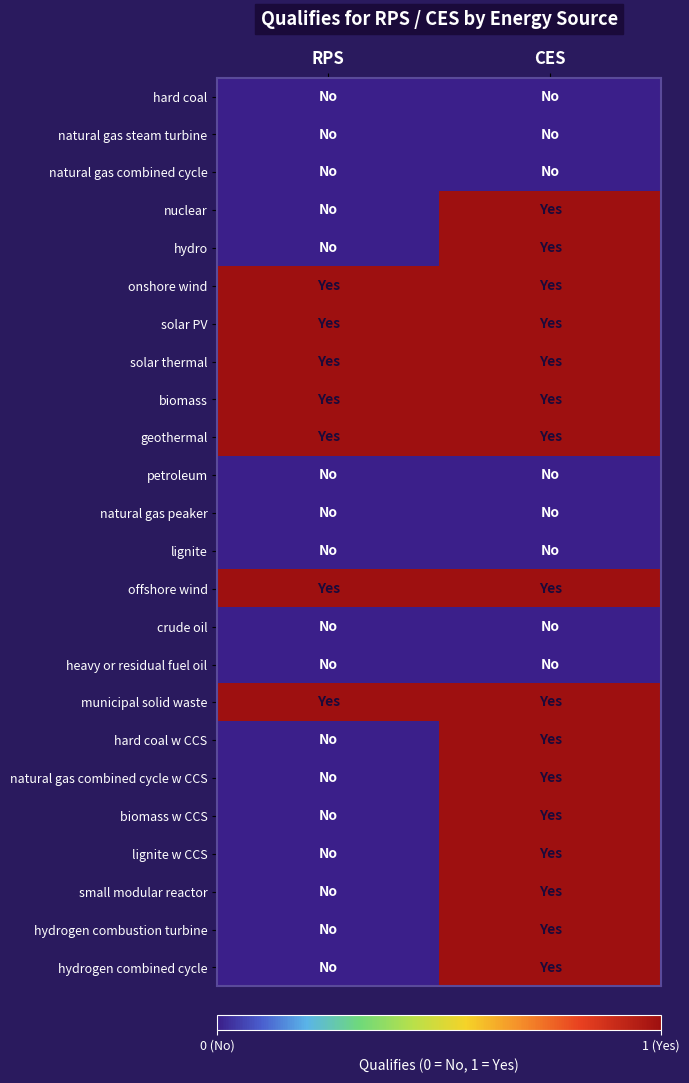

Which series has the largest range (max minus min)?

nuclear